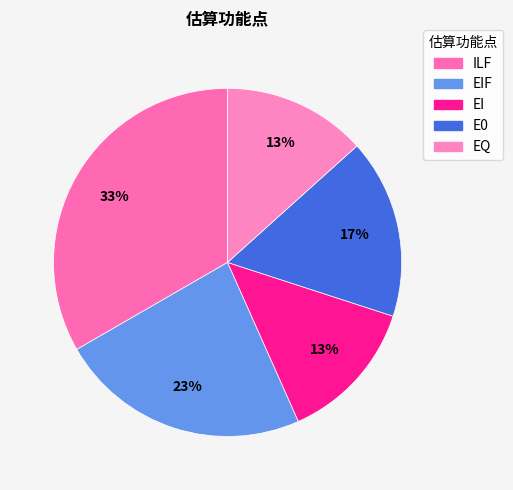

How many segments does this pie chart have?

5